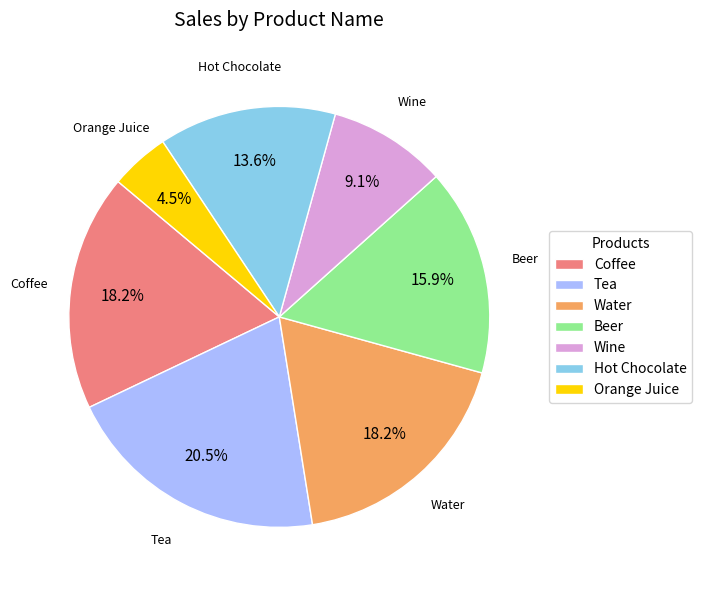

Combined, do Orange Juice and Water account for over 50%?

No